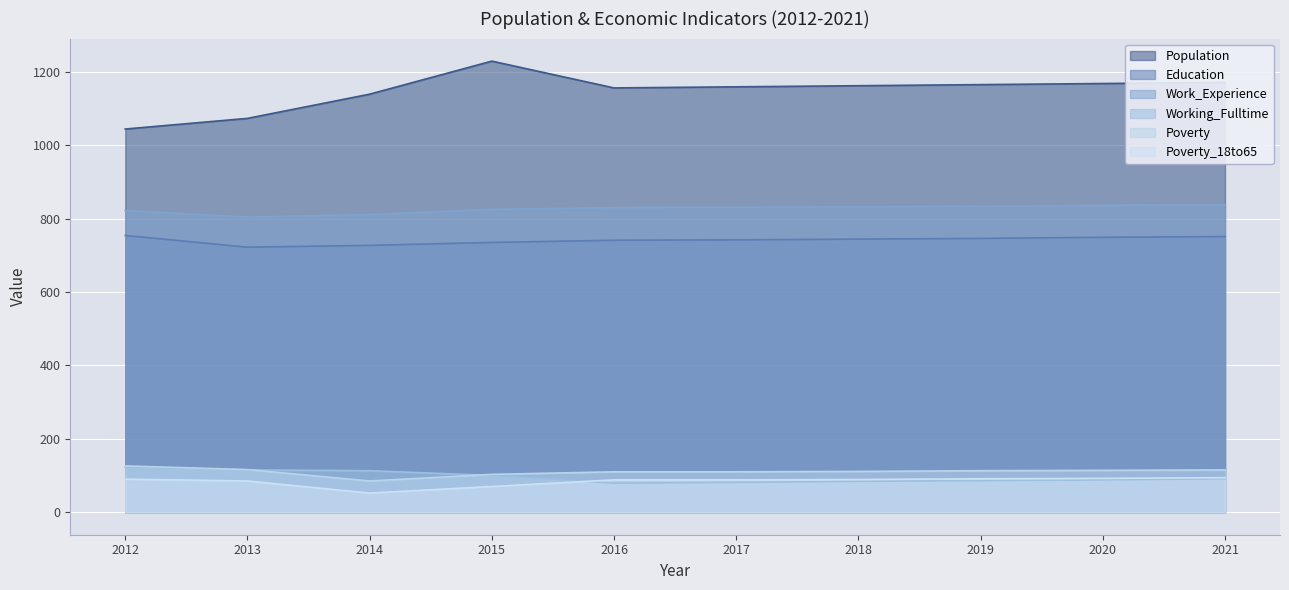

How many values in the Education series exceed 744?

4